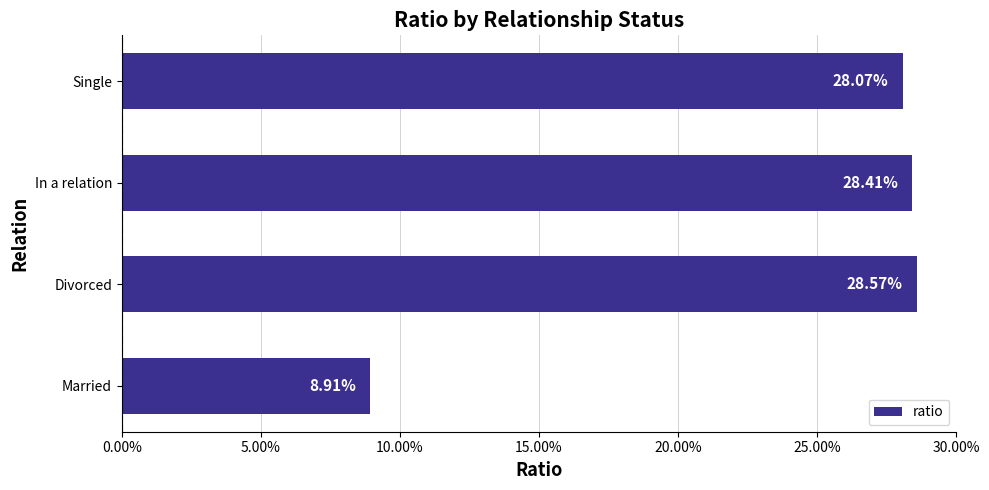

Are the bars horizontal?

Yes